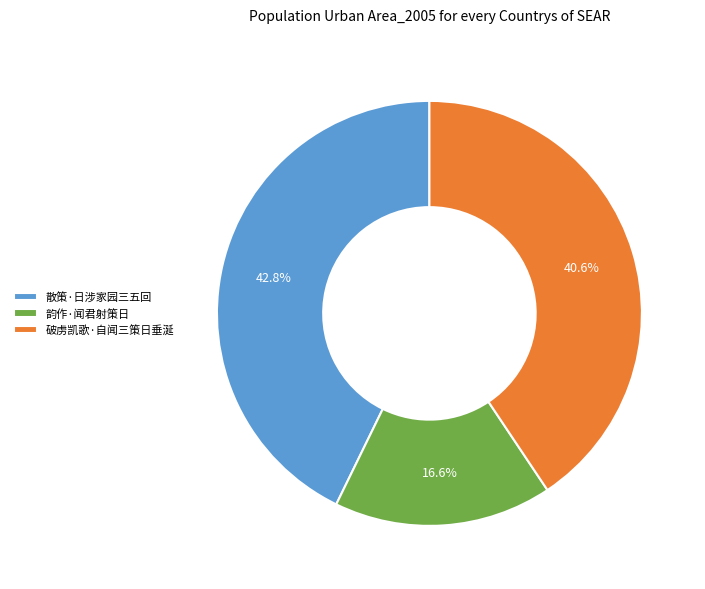

What is the largest slice in the pie chart?

散策·日涉家园三五回